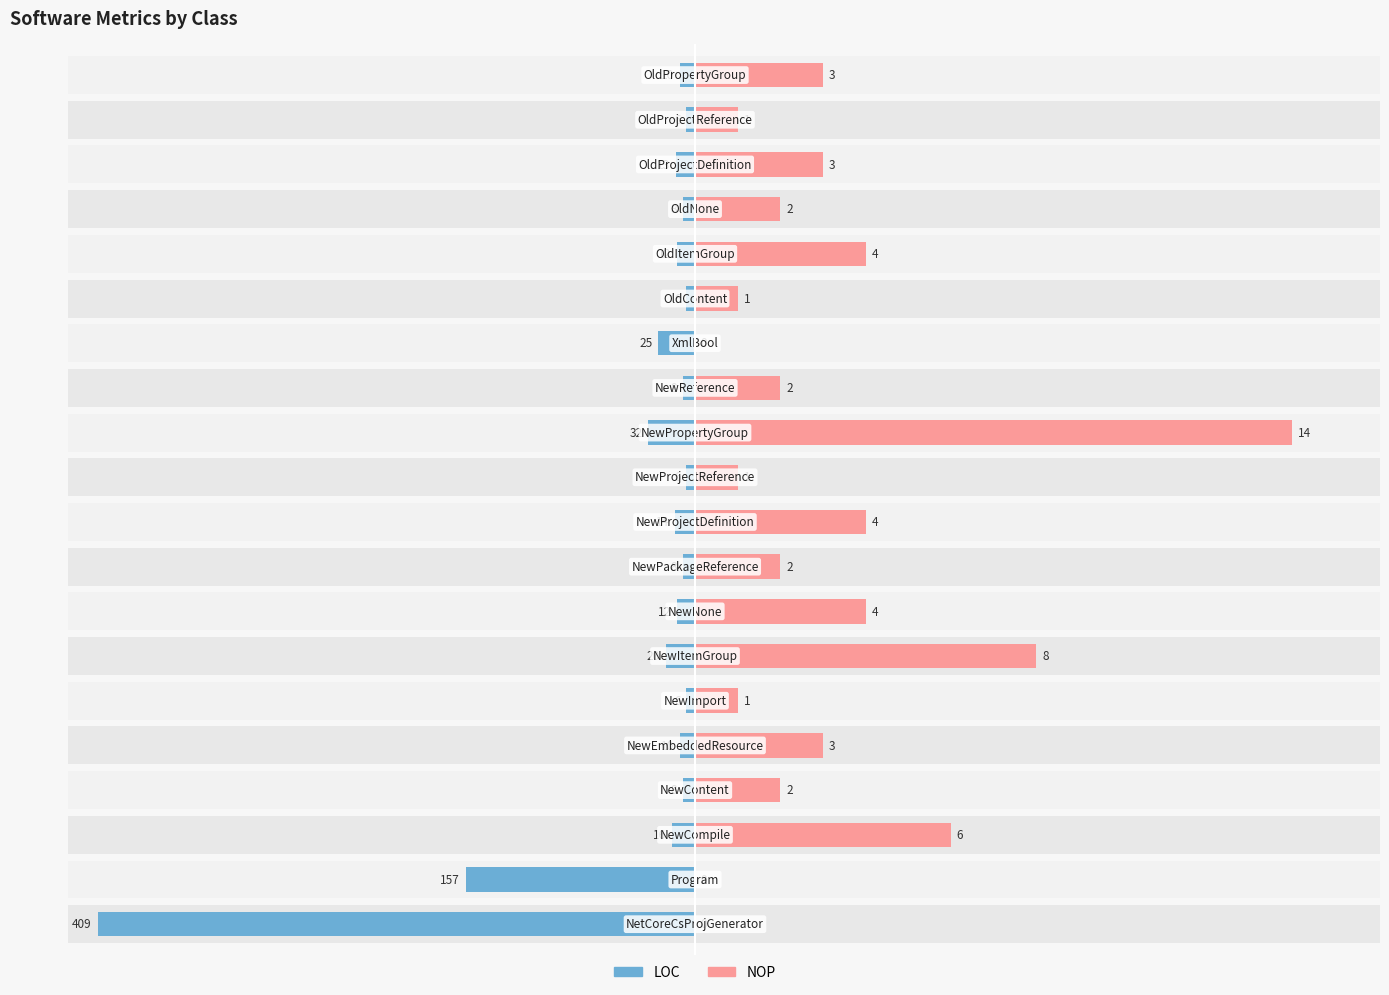

The LOC series shows 250.5 at 1. True or false?

False